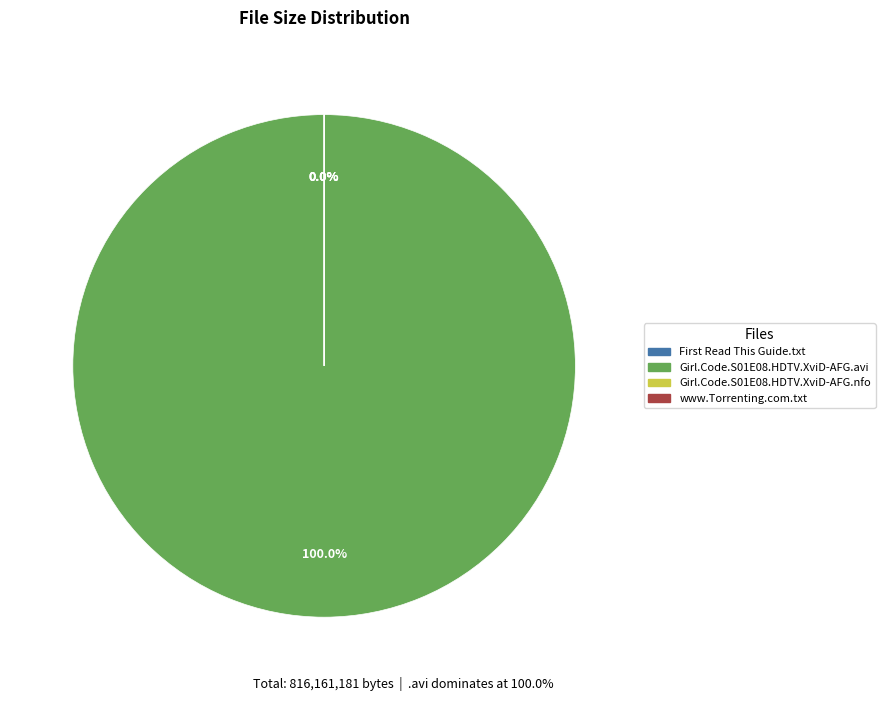

Count the number of slices in the pie.

4